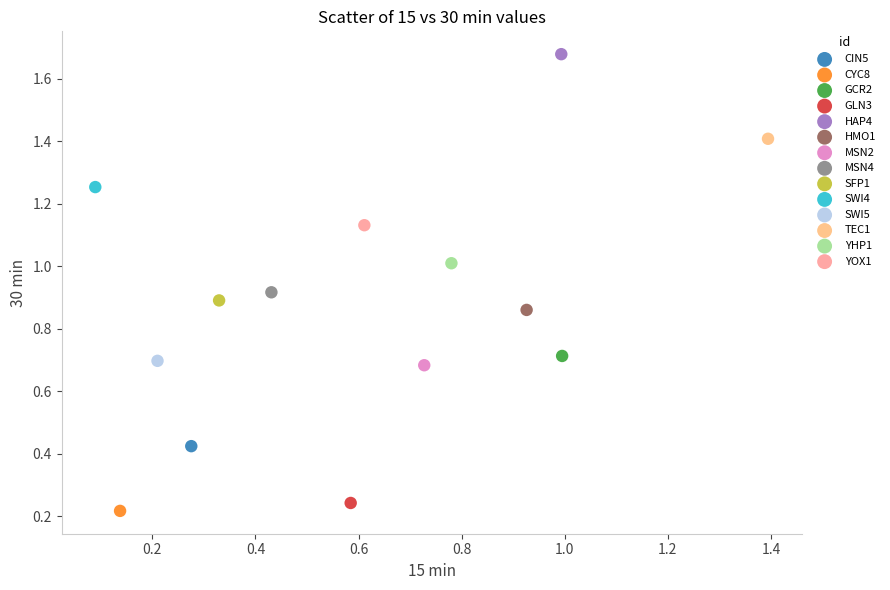

What are all the series names shown in the legend?

CIN5, CYC8, GCR2, GLN3, HAP4, HMO1, MSN2, MSN4, SFP1, SWI4, SWI5, TEC1, YHP1, YOX1